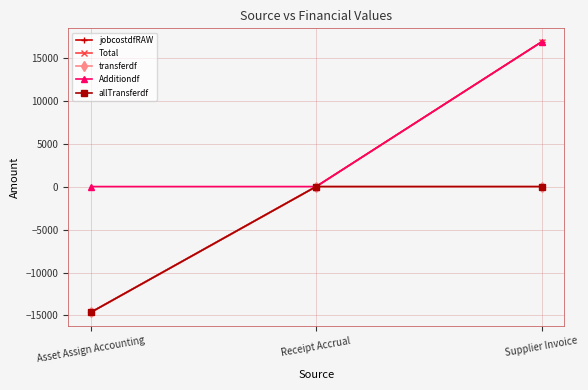

Is this an area chart (filled region under the line)?

No